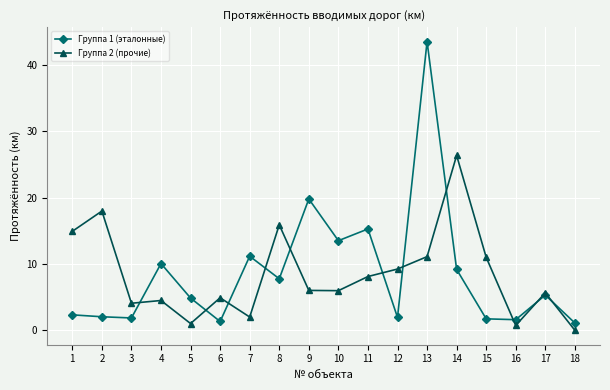

At which category is the sum across all series the highest?

13